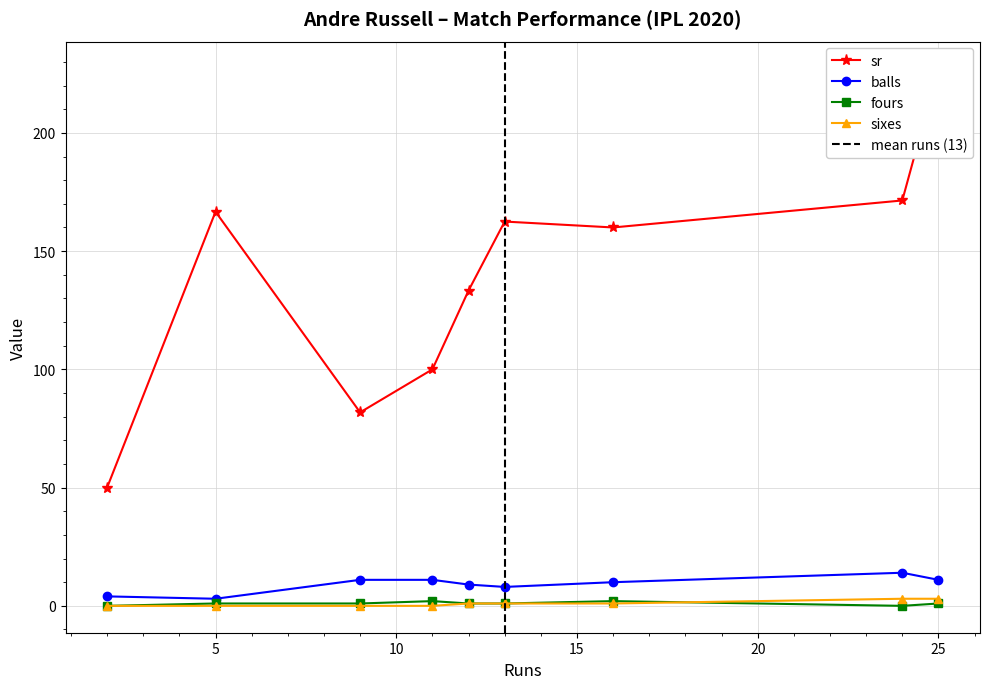

What is the difference between the second highest and second lowest values in the sr series?

89.6